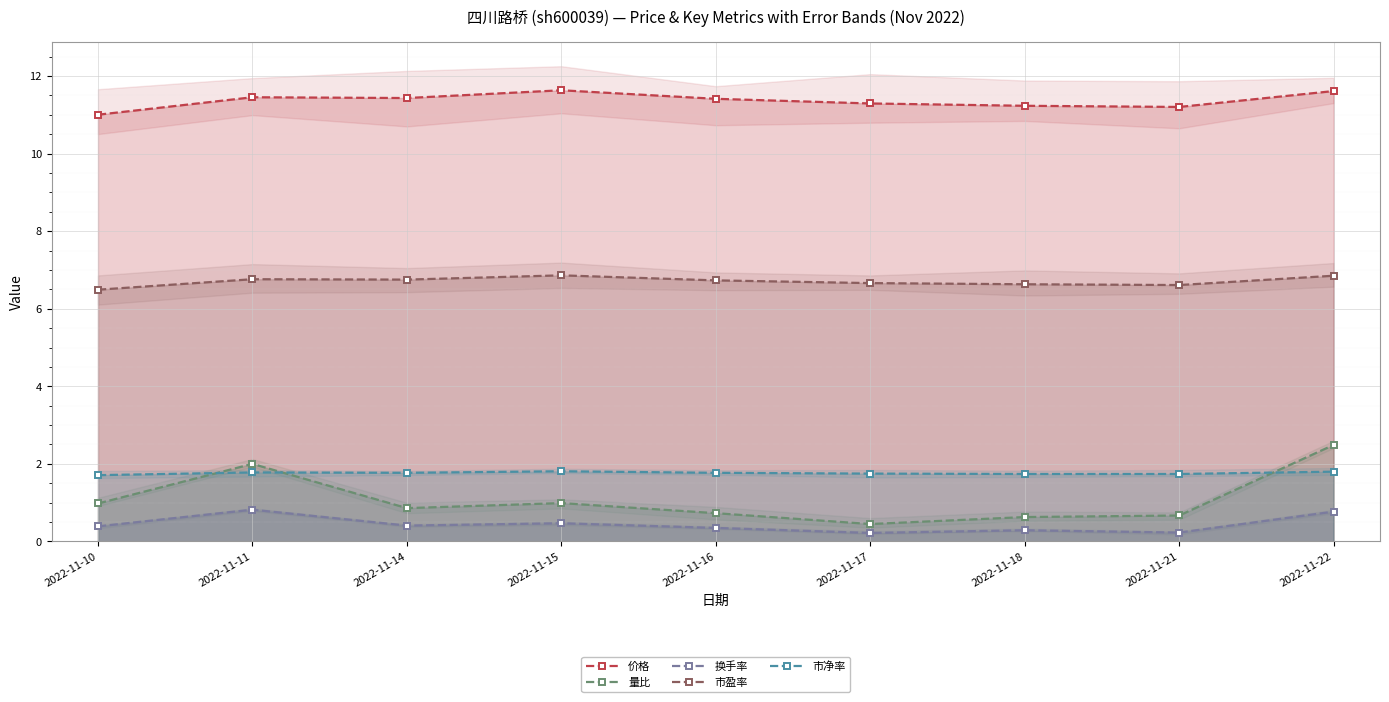

What is the value of the 价格 point at the 7th from the left?

11.2